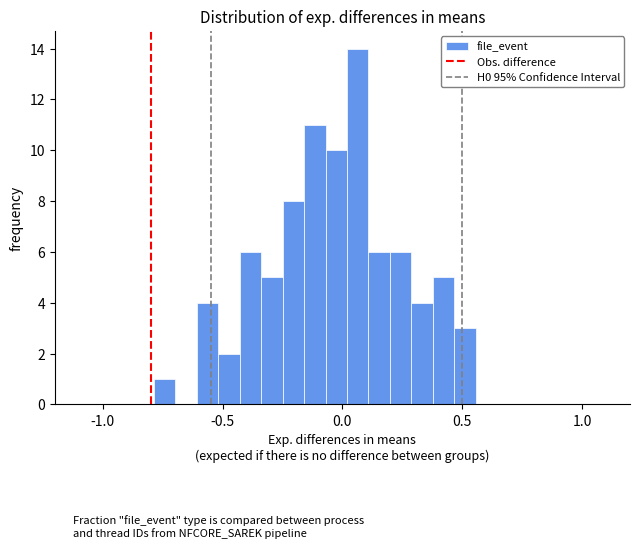

Read against the x-axis, roughly where is the centre of the tallest bar?

0.05